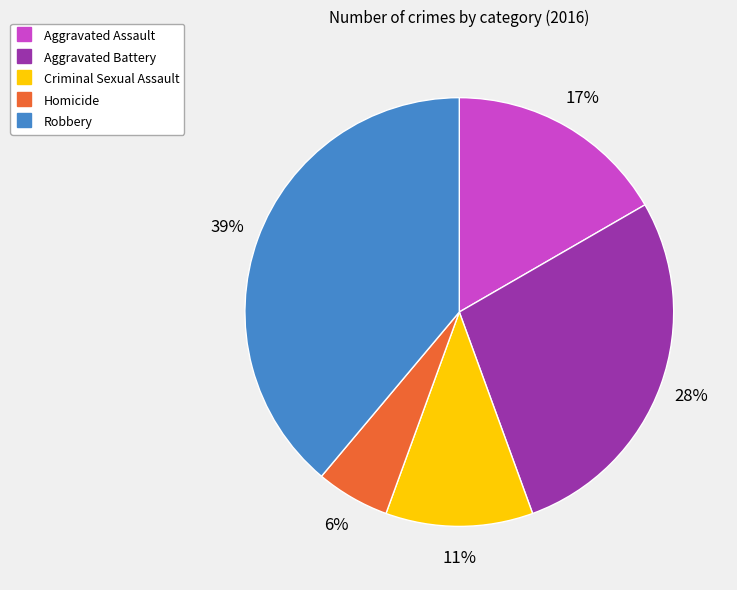

Does Criminal Sexual Assault account for over 50% of the chart?

No